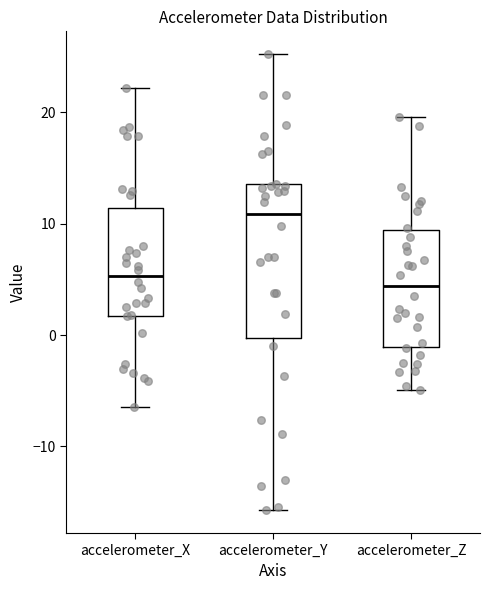

Reading left to right, transcribe this box plot: for each box, give where its median line is, the range the box spans, and where its two whiskers end, as read against the y-axis. The values are not printed on the chart, so give them approximately, as read against the axis.

accelerometer_X: median 5, box 2 to 11, whiskers -6 to 22
accelerometer_Y: median 11, box 0 to 14, whiskers -16 to 25
accelerometer_Z: median 4, box -1 to 9, whiskers -5 to 20